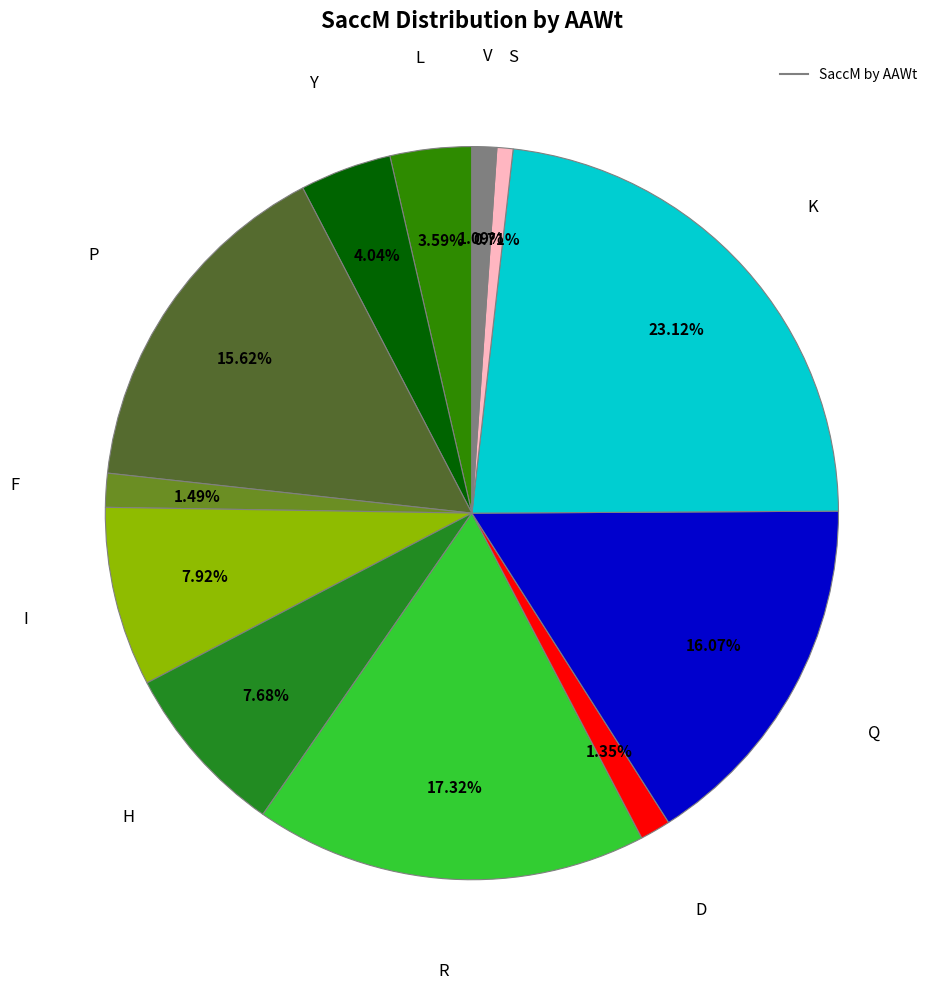

Rank the categories by value from lowest to highest.

S, V, D, F, L, Y, H, I, P, Q, R, K